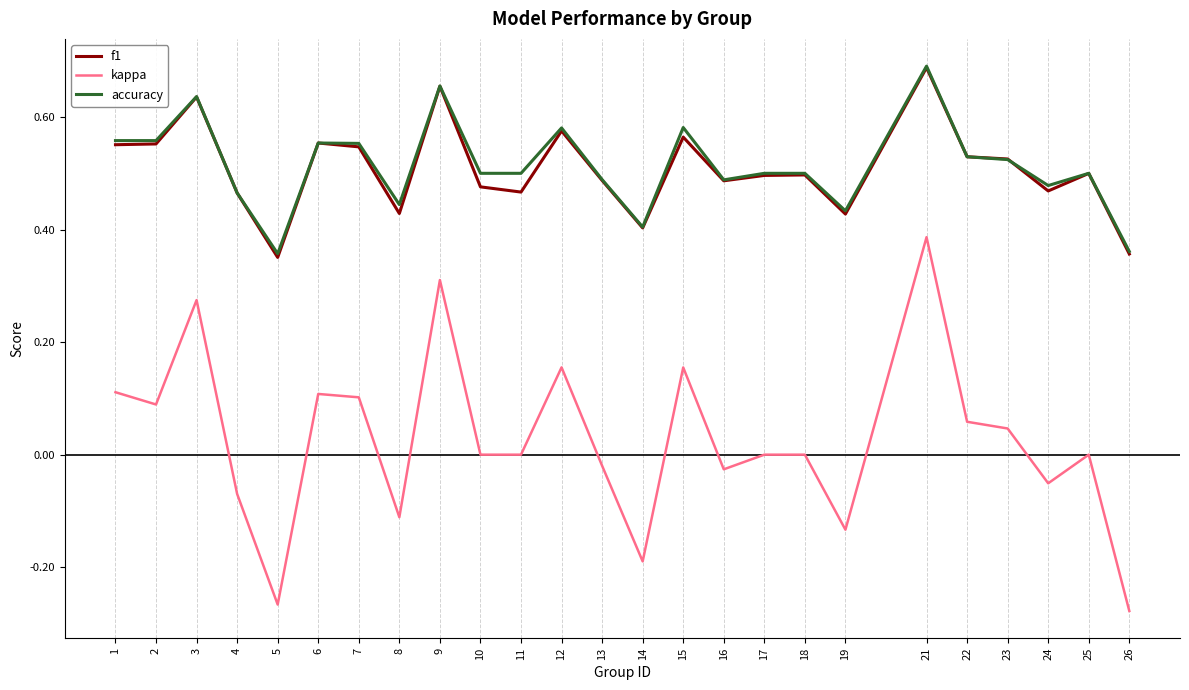

At how many categories does at least one series exceed 0?

25